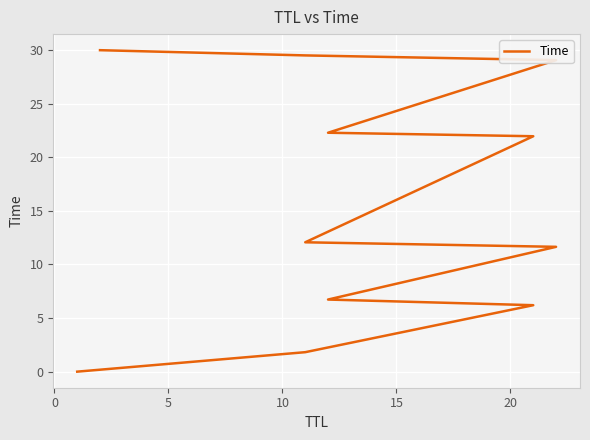

How many categories are shown in the chart?

11